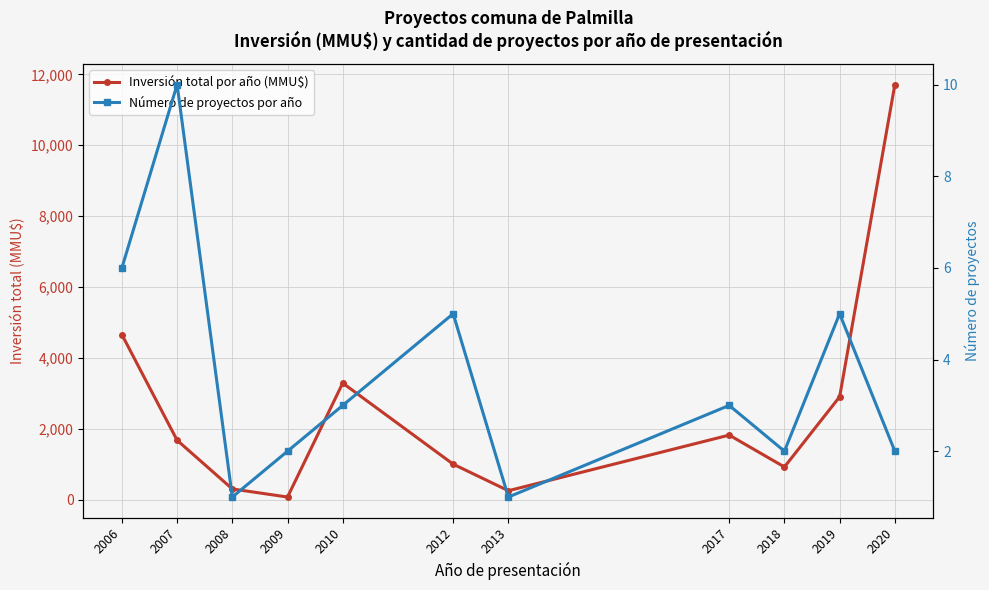

At which label does Inversión total por año (MMU$) reach its peak?

2020